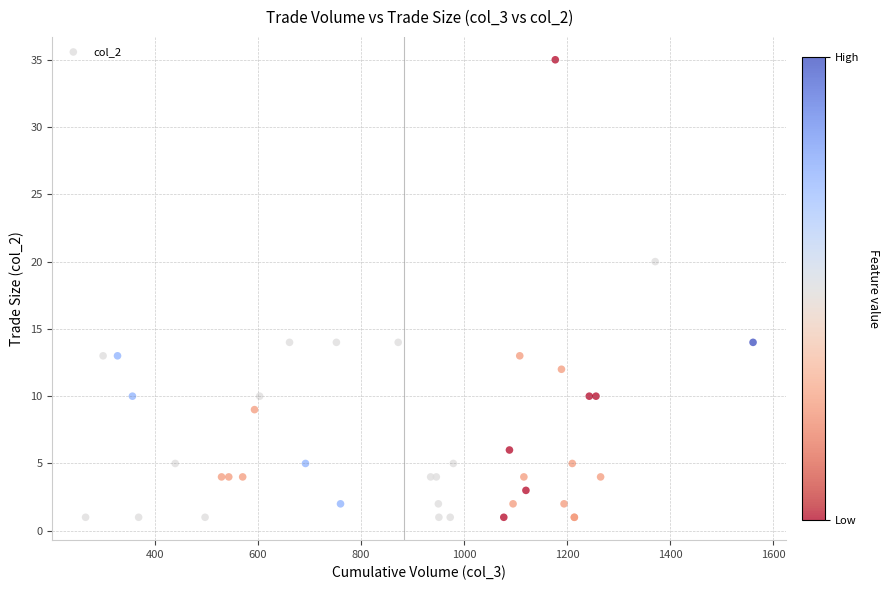

What Y value in the scatter plot is closest to 18?

20